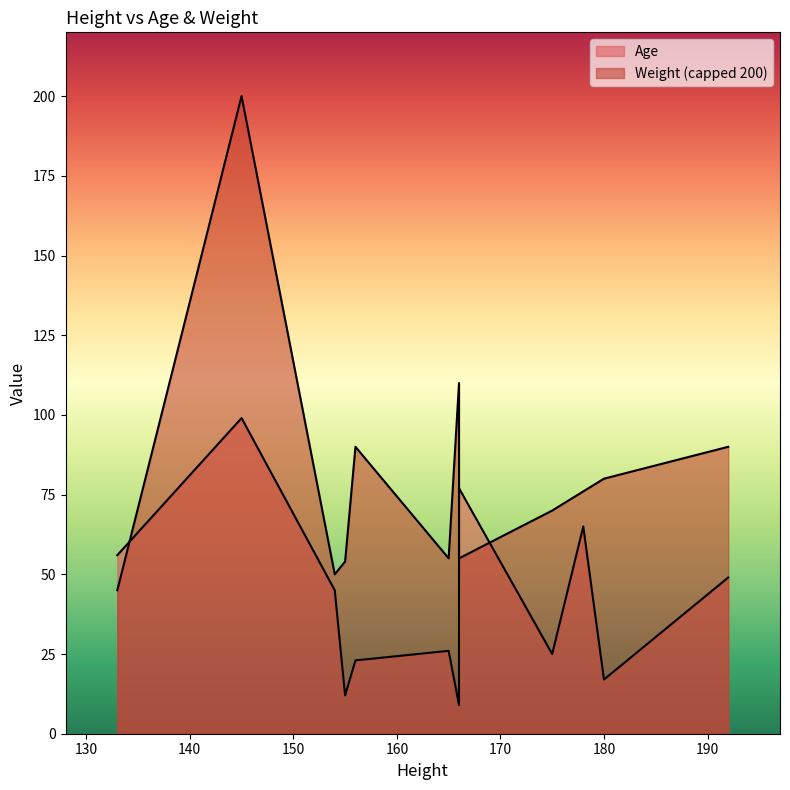

Which label corresponds to the largest value in the chart?

145